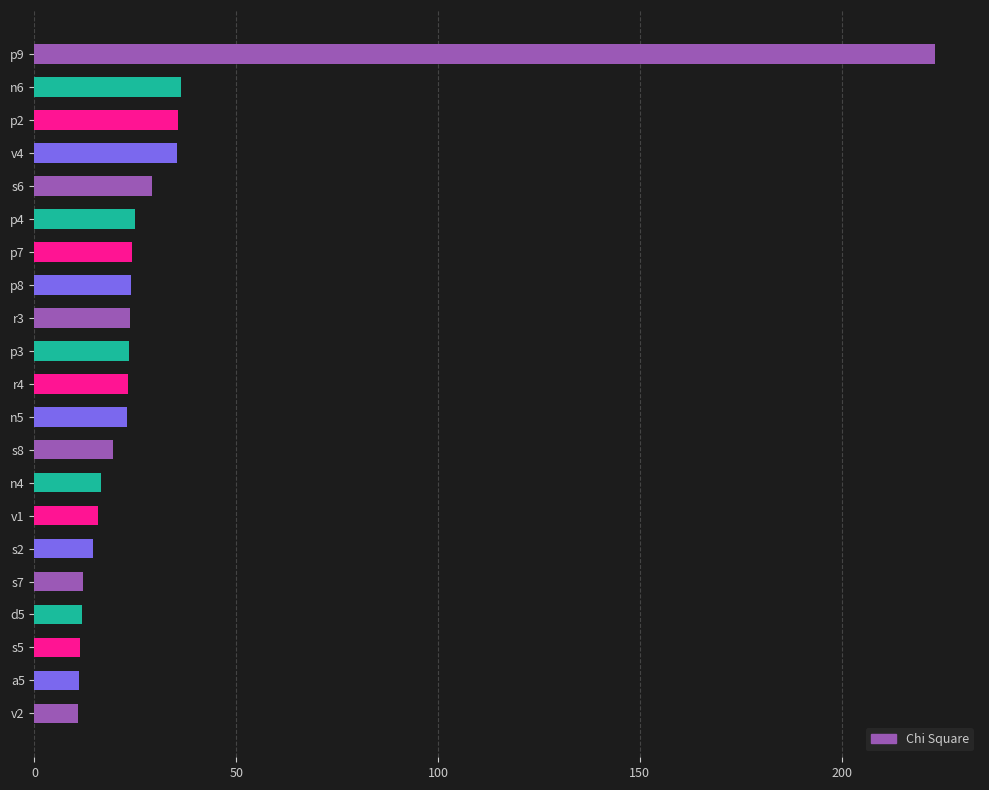

Is it true that the value at p8 is 23.8?

True